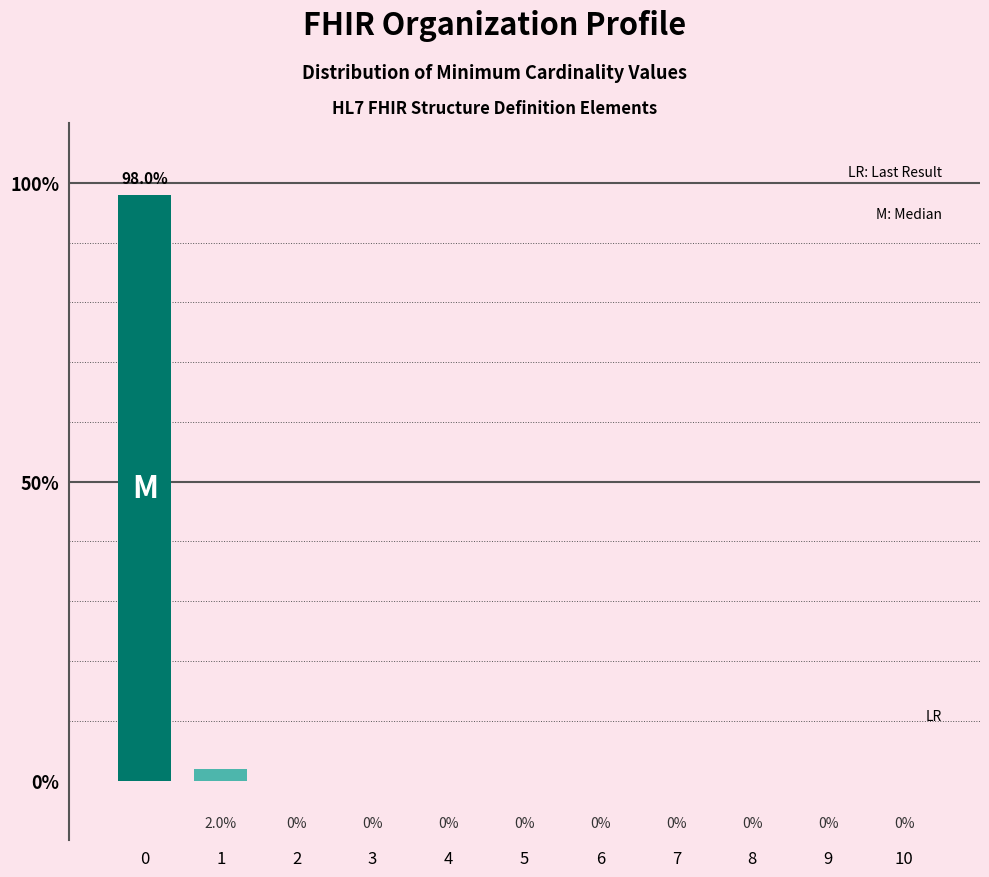

Reading right to left, extract all data points from this chart.

10=0	9=0	8=0	7=0	6=0	5=0	4=0	3=0	2=0	1=2	0=98